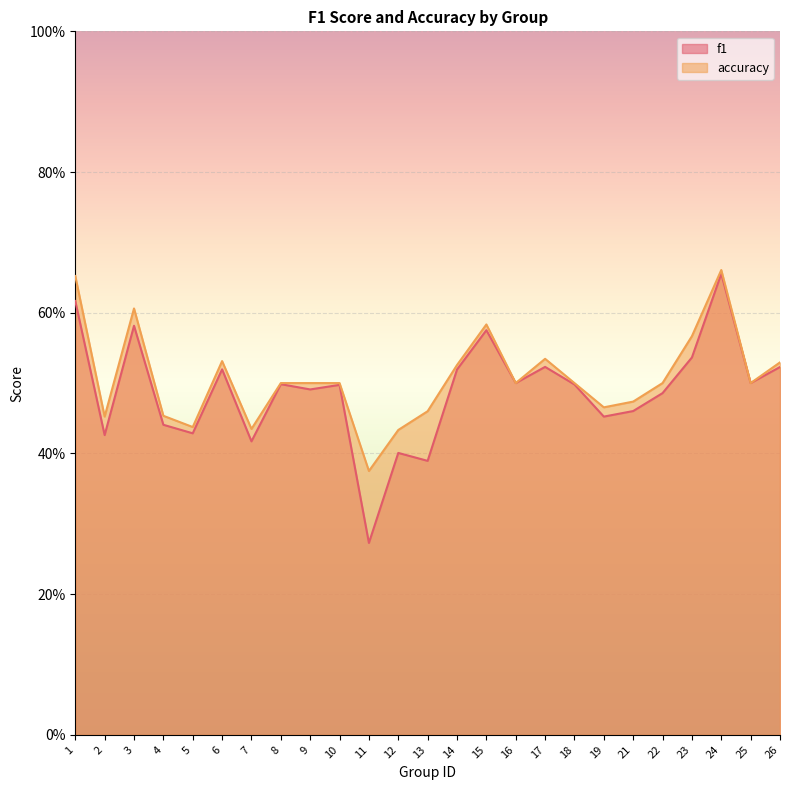

What are all the series names shown in the legend?

f1, accuracy